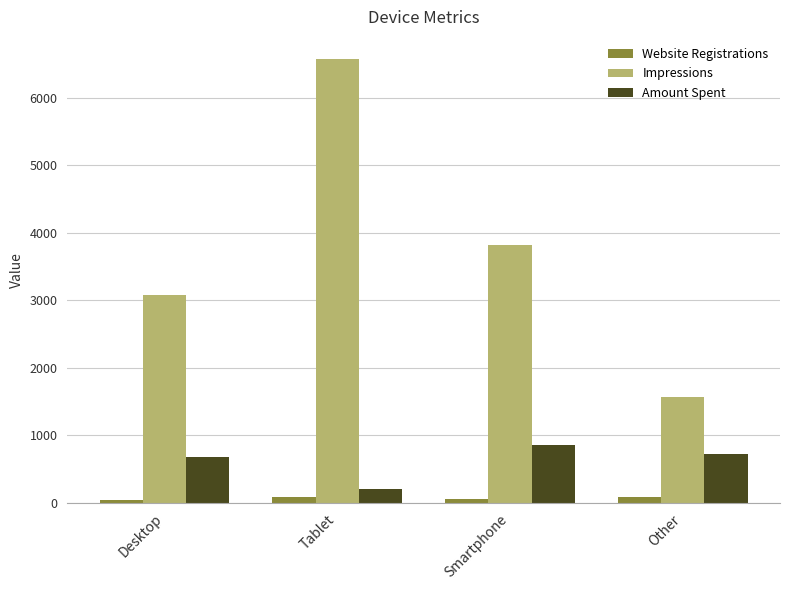

What is the value of the Amount Spent bar at the 4th from the left?

728.0